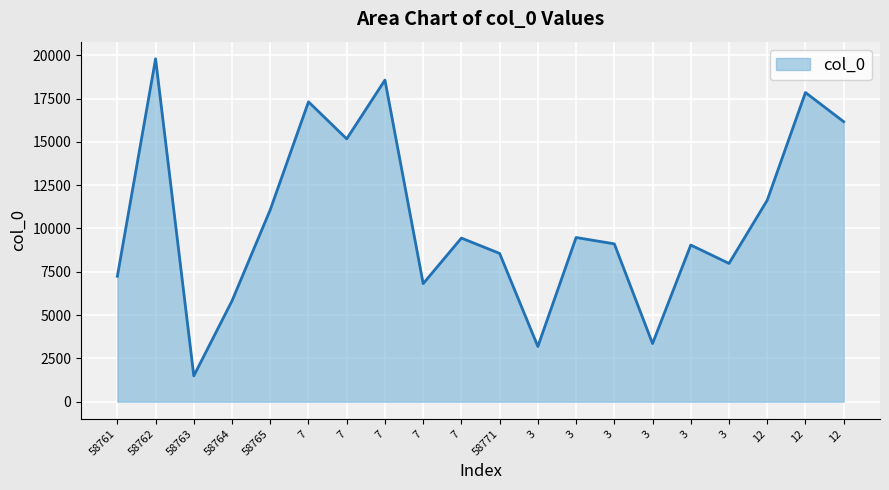

The value at 3 is 3185. True or false?

True